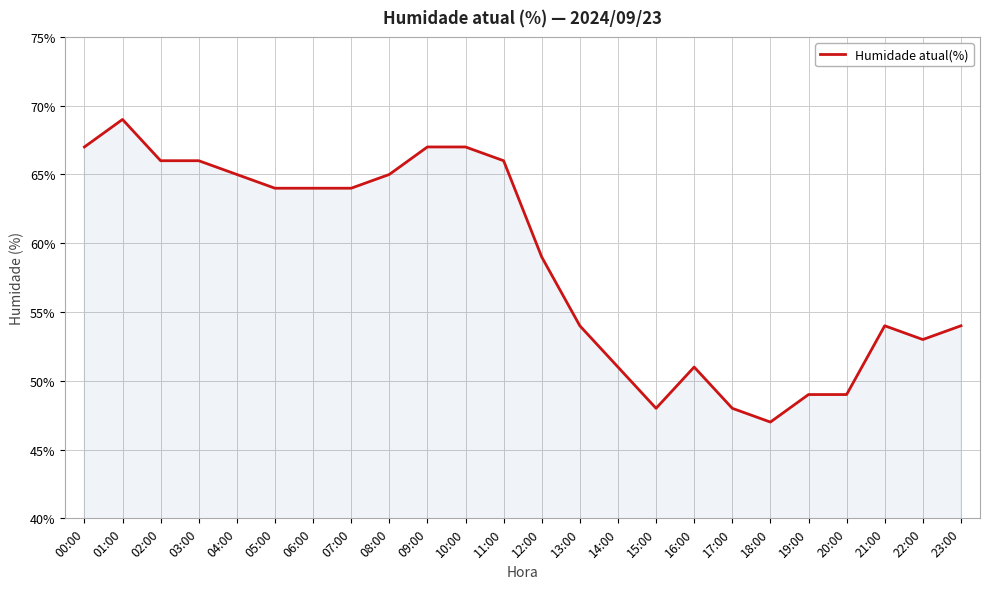

Is it true that the value at 05:00 is 64?

True